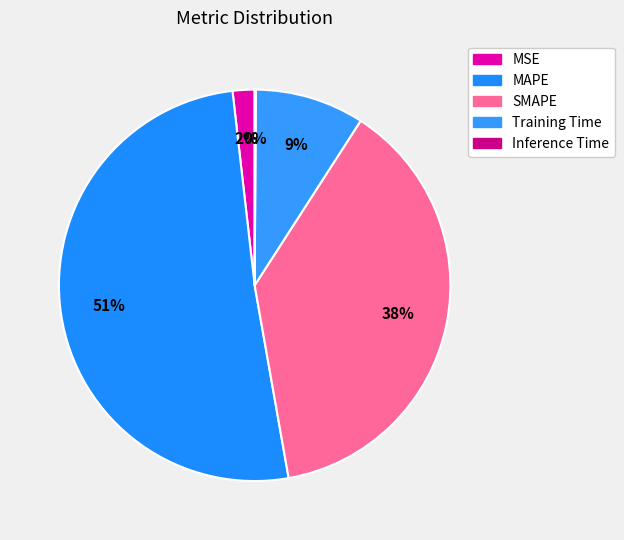

Rank the categories by value from lowest to highest.

Inference Time, MSE, Training Time, SMAPE, MAPE